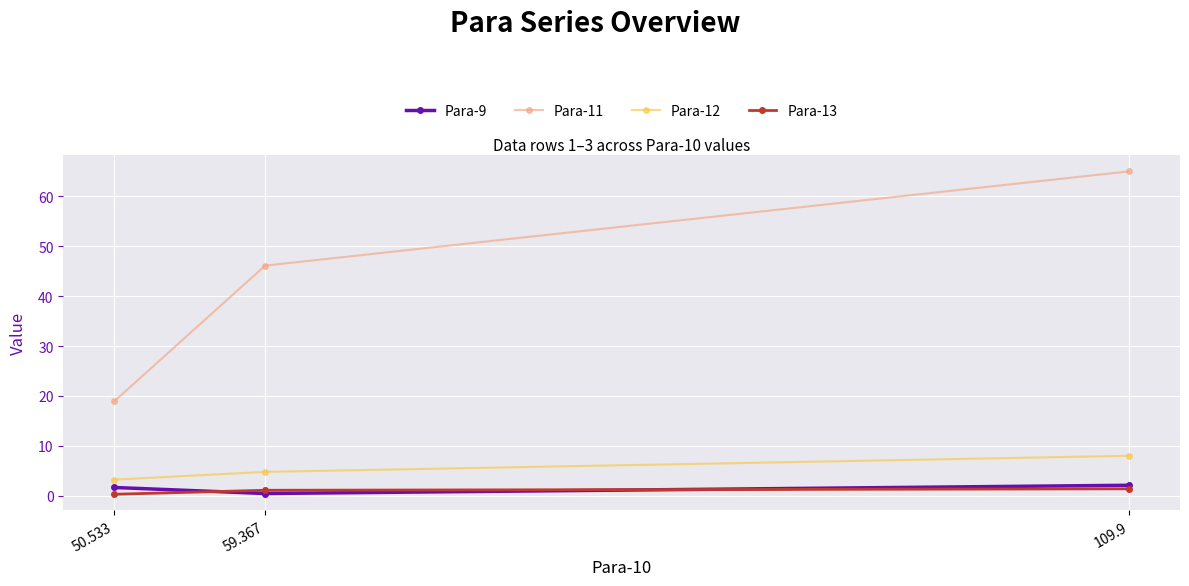

What is the label of the 3rd point from the right?

50.533